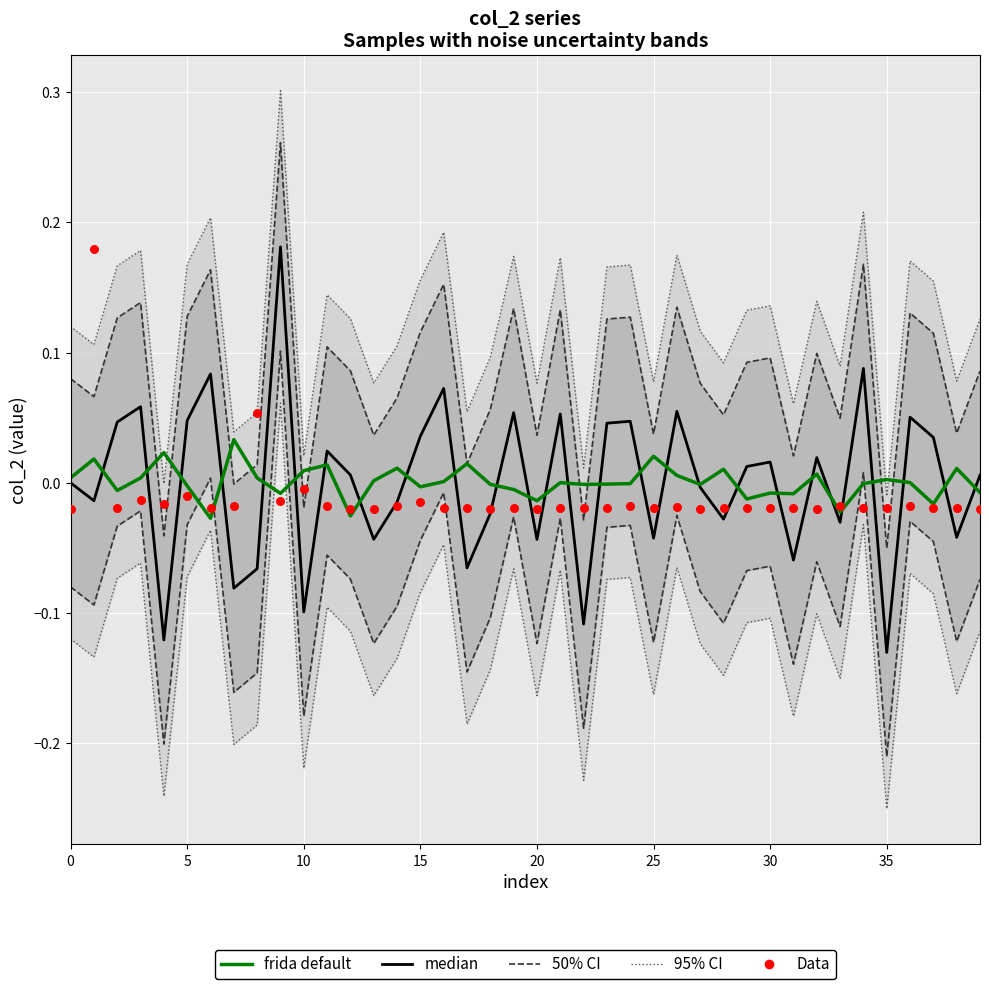

At which category is the sum across all series the highest?

9